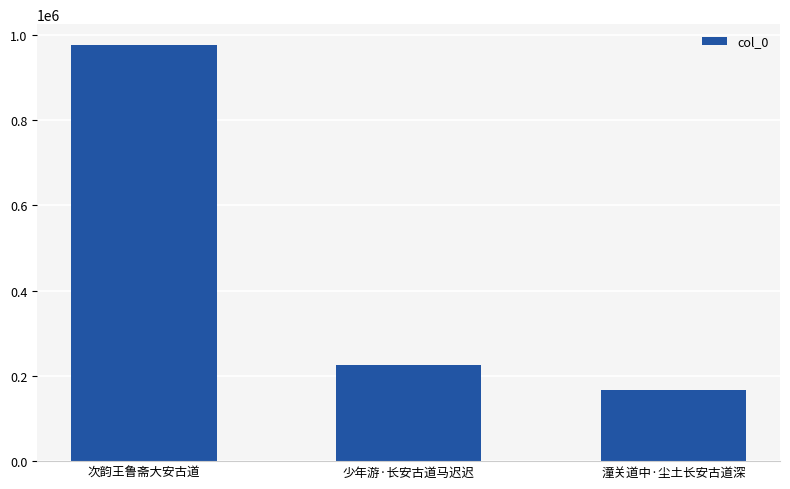

What is the sum of all values?

1368323